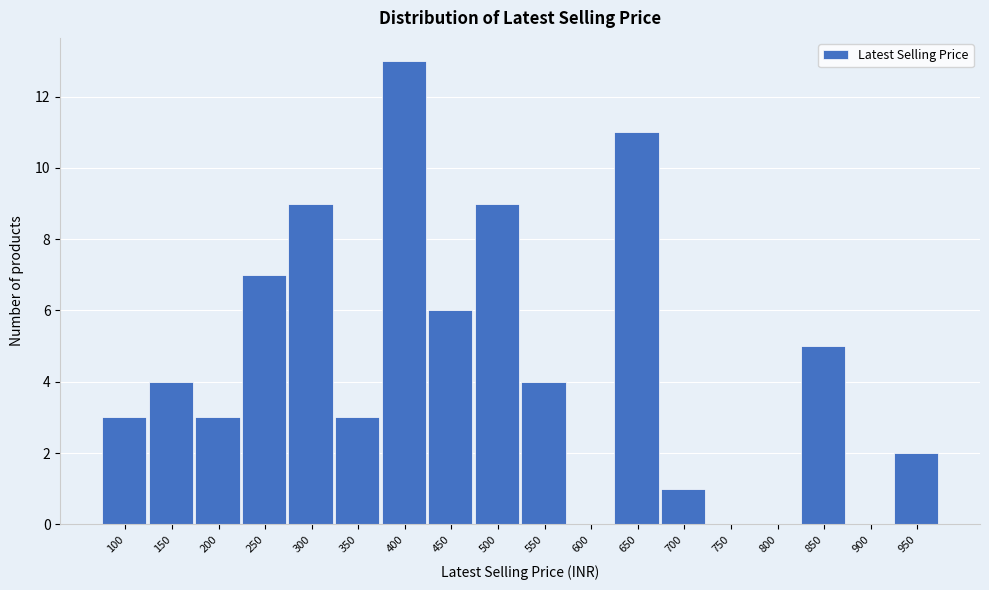

Reading left to right, what are all the values shown in this chart?

100=3	150=4	200=3	250=7	300=9	350=3	400=13	450=6	500=9	550=4	600=0	650=11	700=1	750=0	800=0	850=5	900=0	950=2